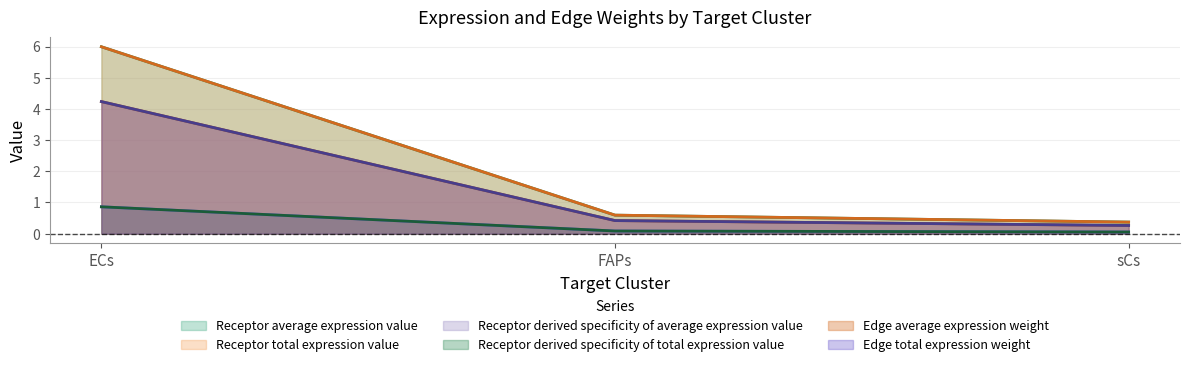

What is the spread (max minus min) of values at ECs?

5.1